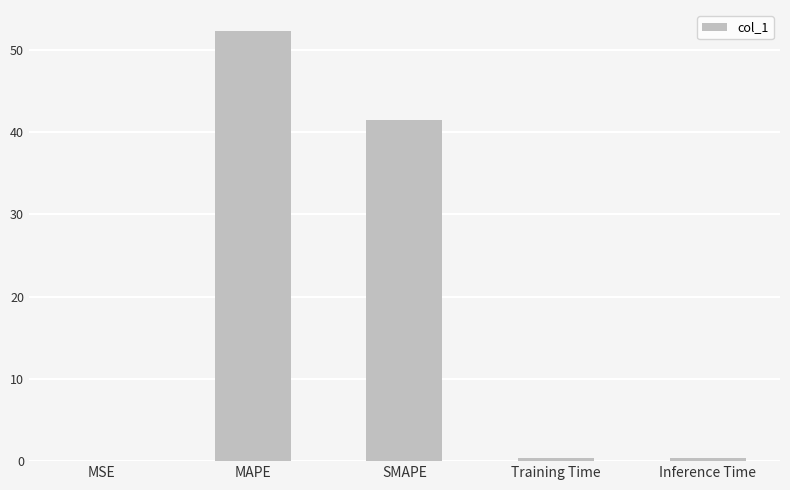

At which label is the value closest to 26?

SMAPE